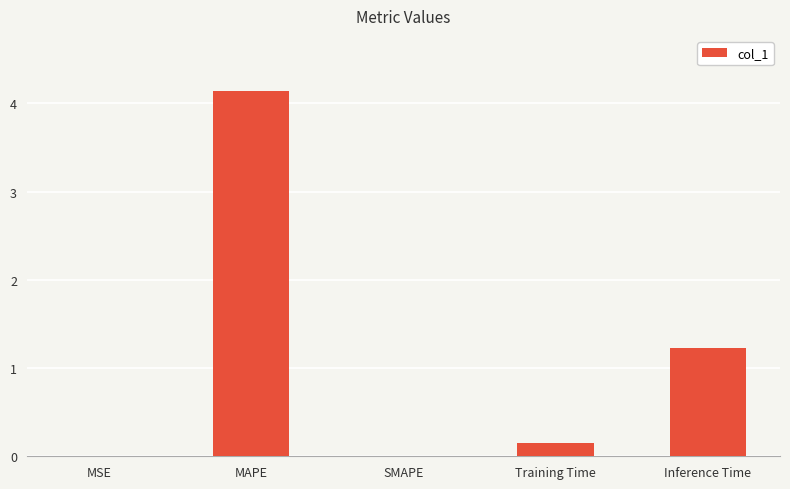

At which label is the value closest to 2?

Inference Time